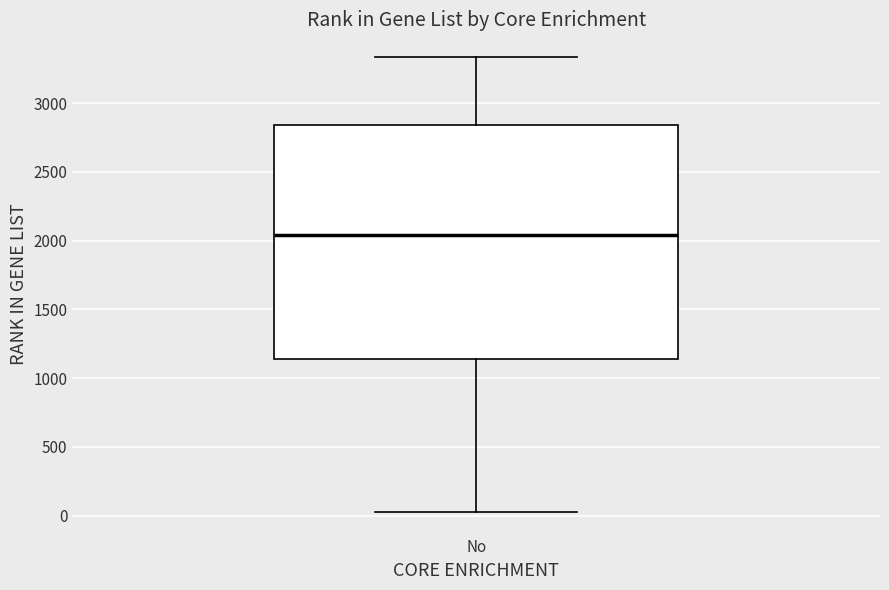

Where is the lower edge of the box for No on the y-axis? The values are not printed on the chart, so give them approximately, as read against the axis.

1150